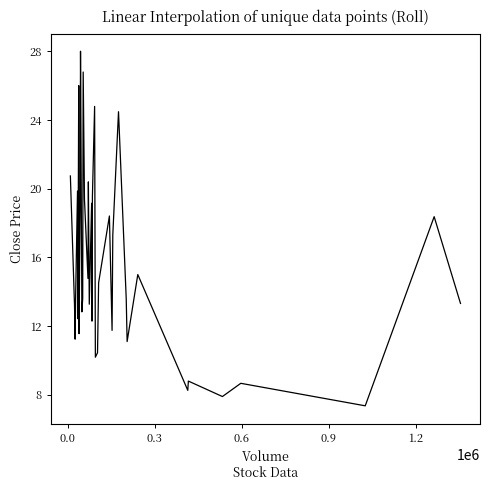

What is the difference between the maximum and minimum values?

20.6